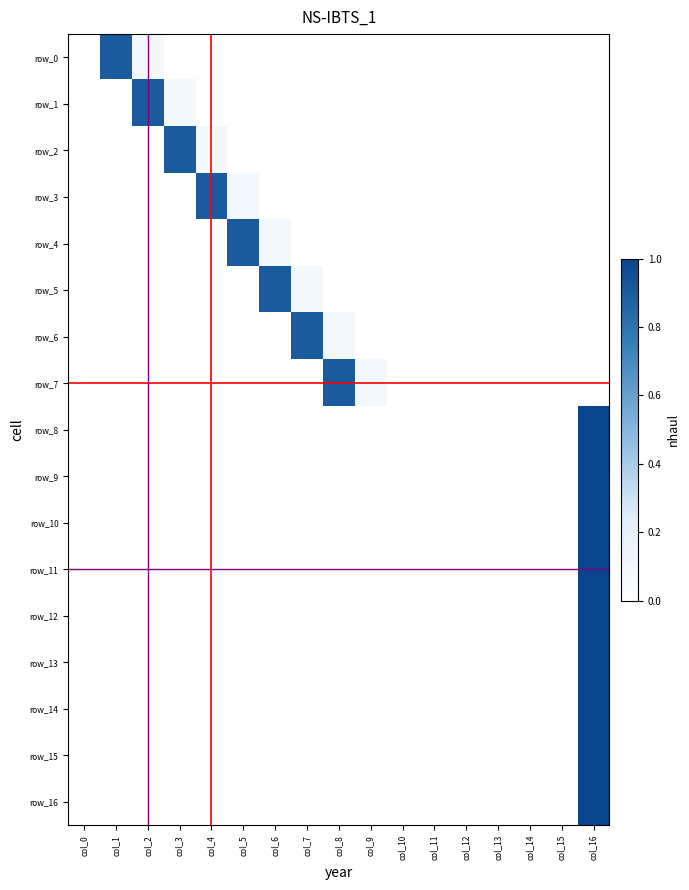

What is the total value across all series at col_4?

1.0